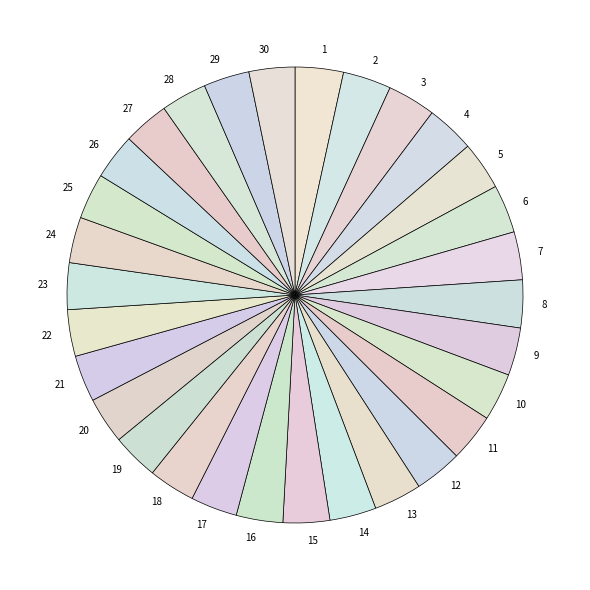

Do 1 and 21 together represent more than half of the pie?

No